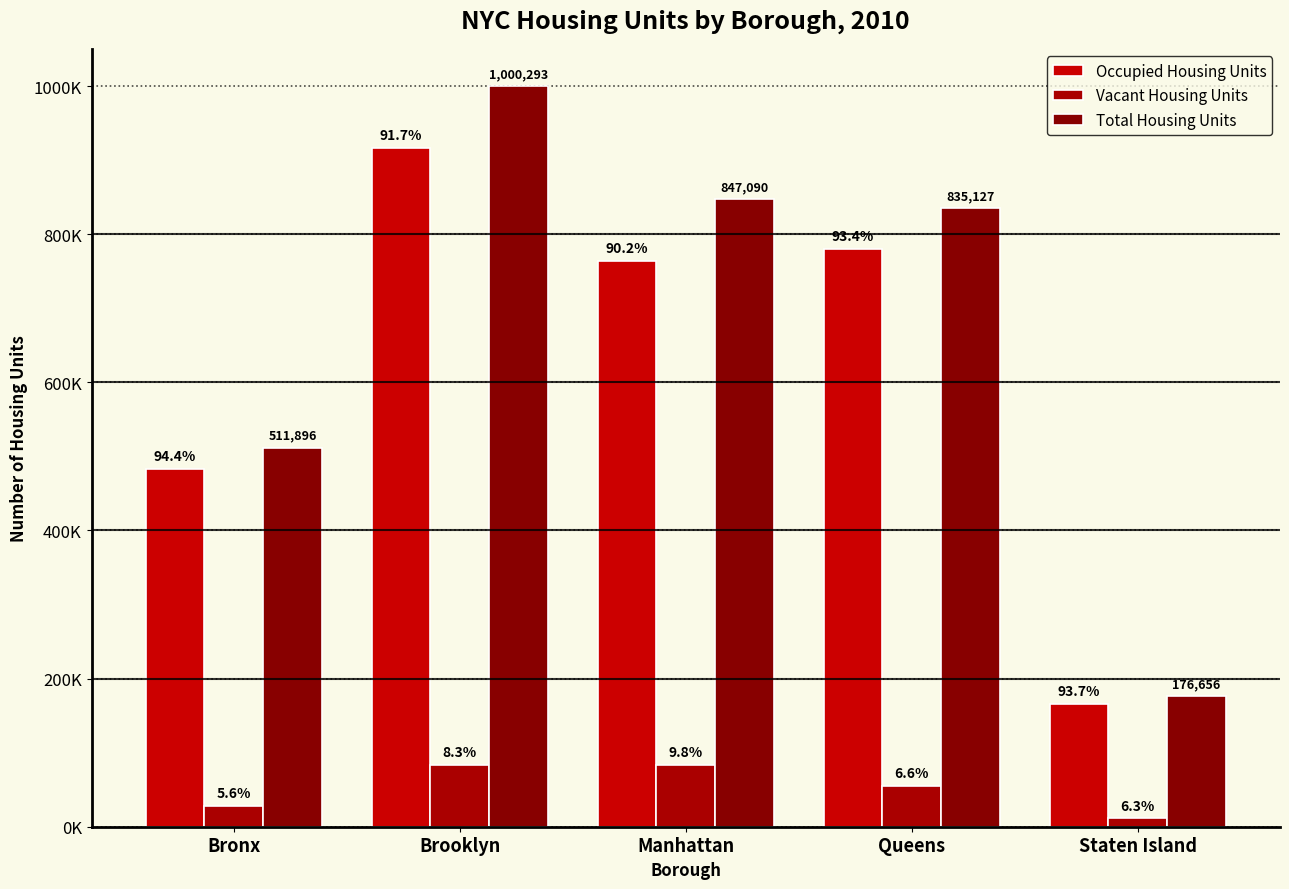

Does the chart contain stacked bars?

No